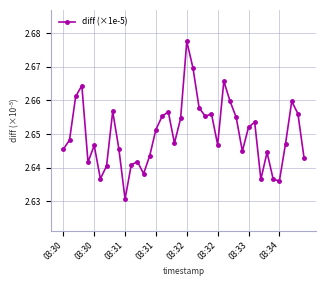

True or false: there are more than 2 points higher than both neighbors.

True